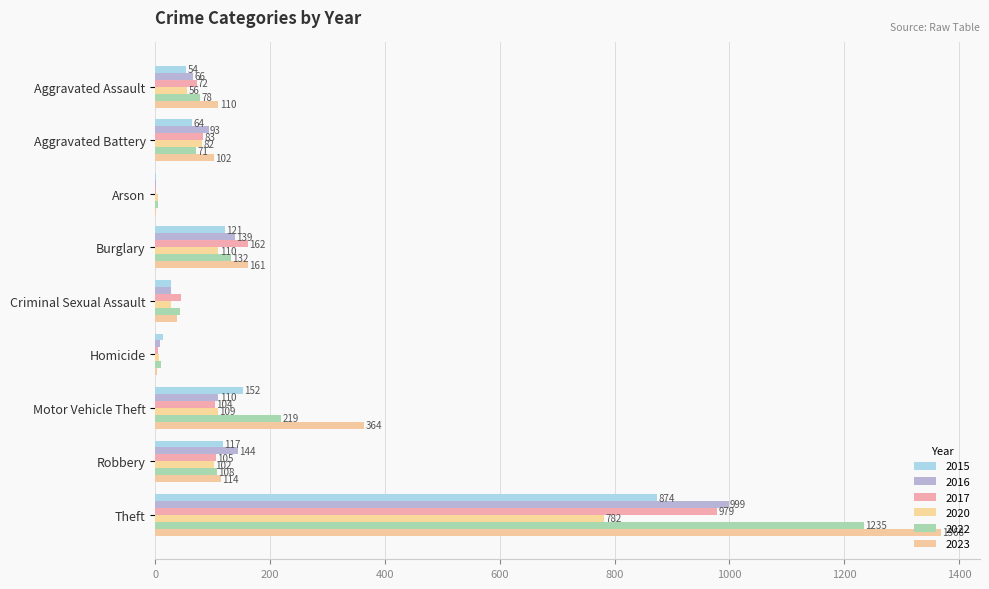

What is the label of the 6th bar from the right?

Burglary